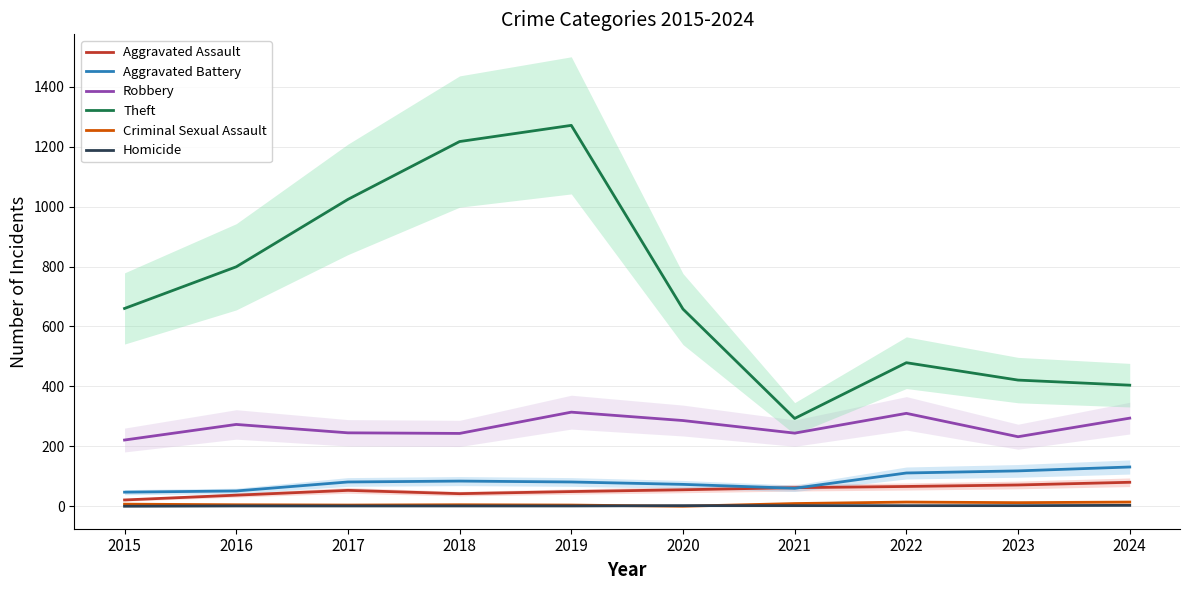

At which category does Theft reach its first local peak?

2019